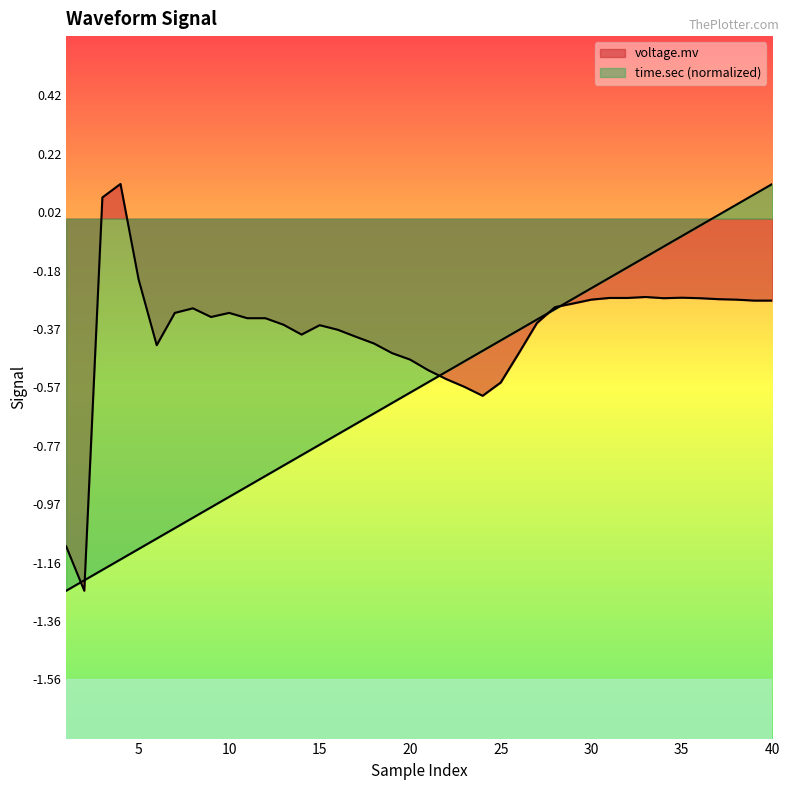

What is the value of the time.sec point at the 25th from the left?

-0.4